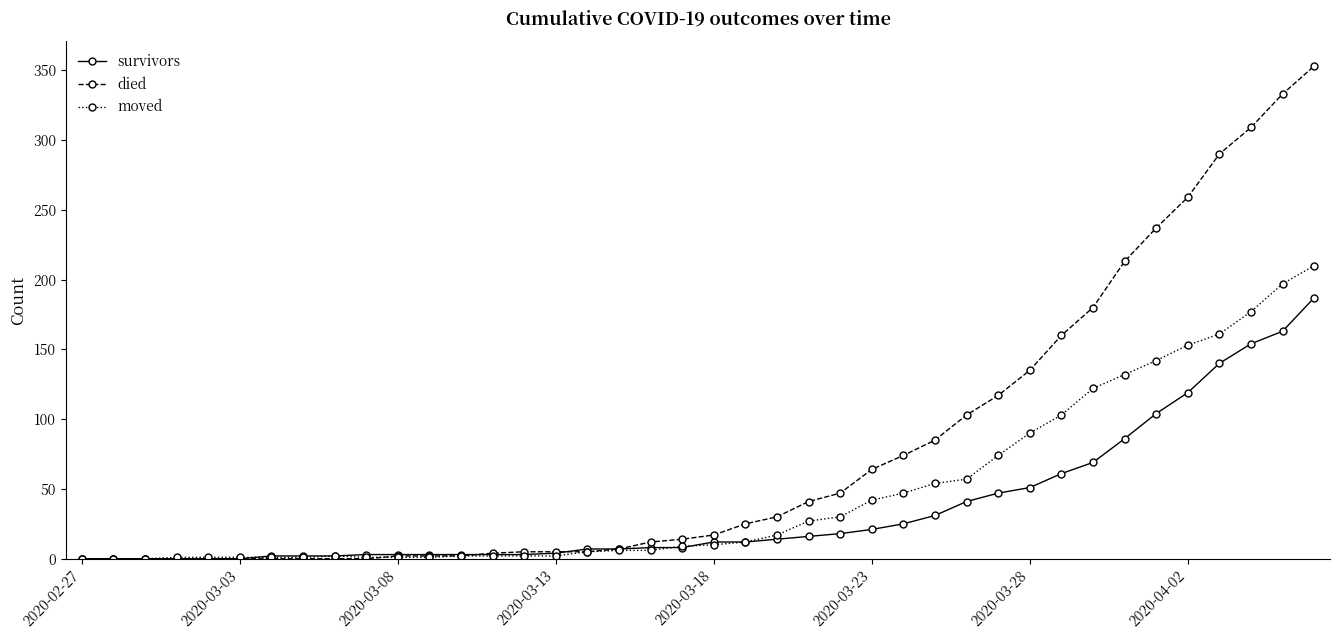

Which series has the largest total across all categories?

died